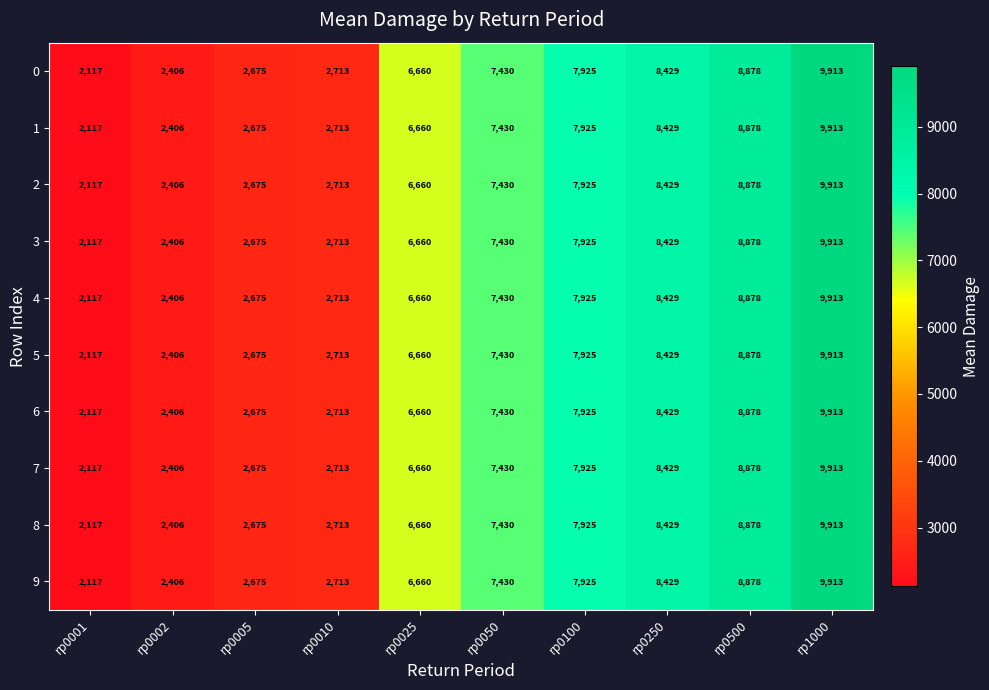

What is the sum of all 8 values?

59146